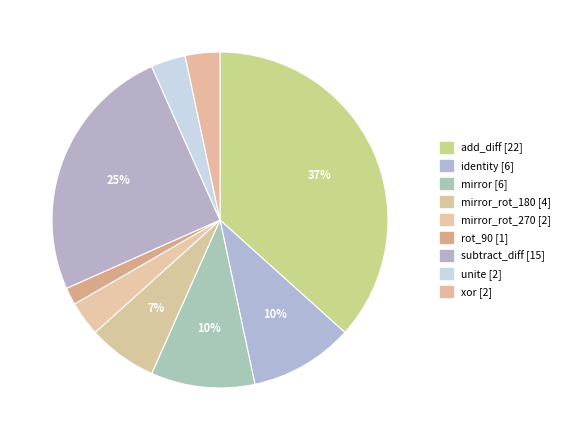

How many slices are in this pie chart?

9